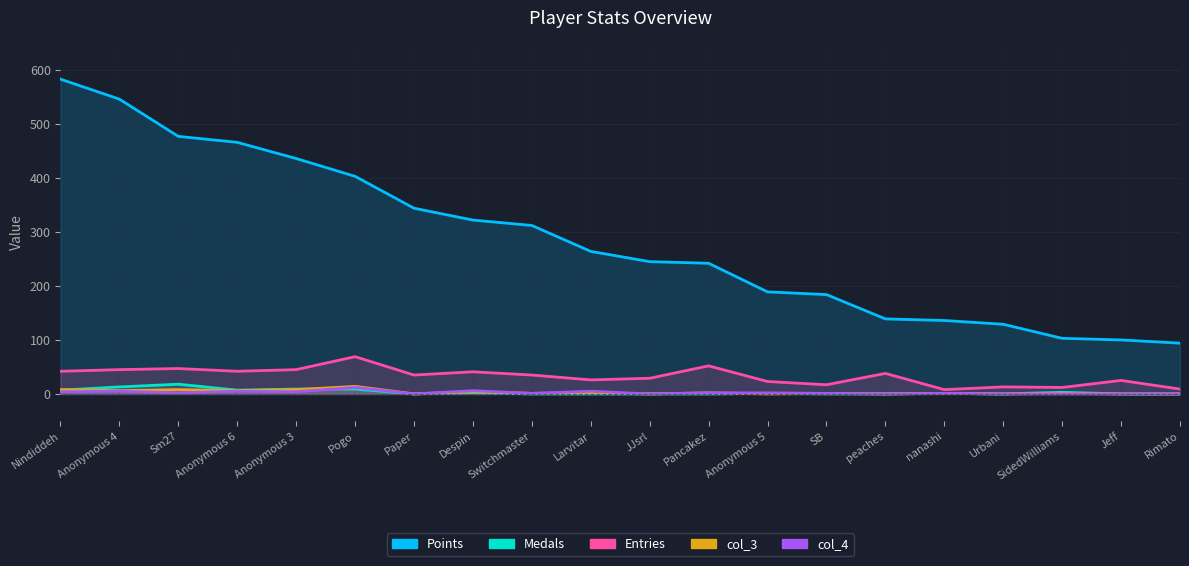

At which category does the chart reach its peak across all series?

Nindiddeh